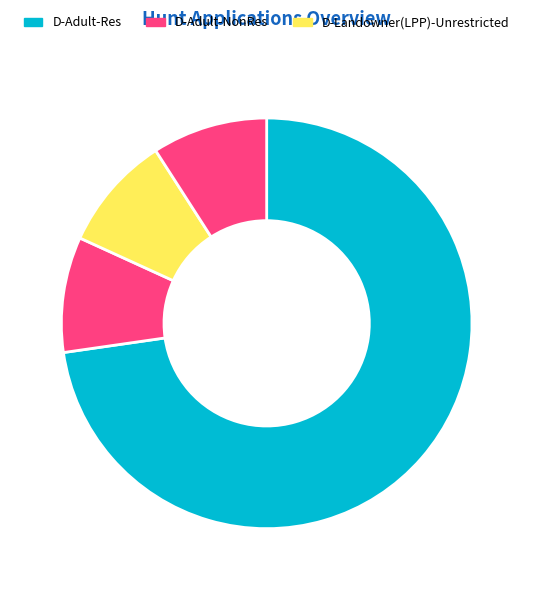

Which slice is the largest?

D-Adult-Res